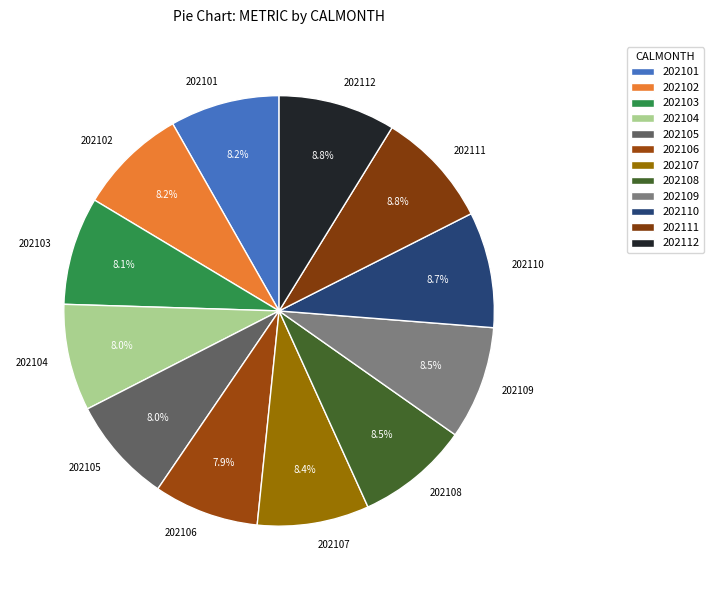

To the nearest percent, what is the difference between the largest and smallest slice percentages?

1%